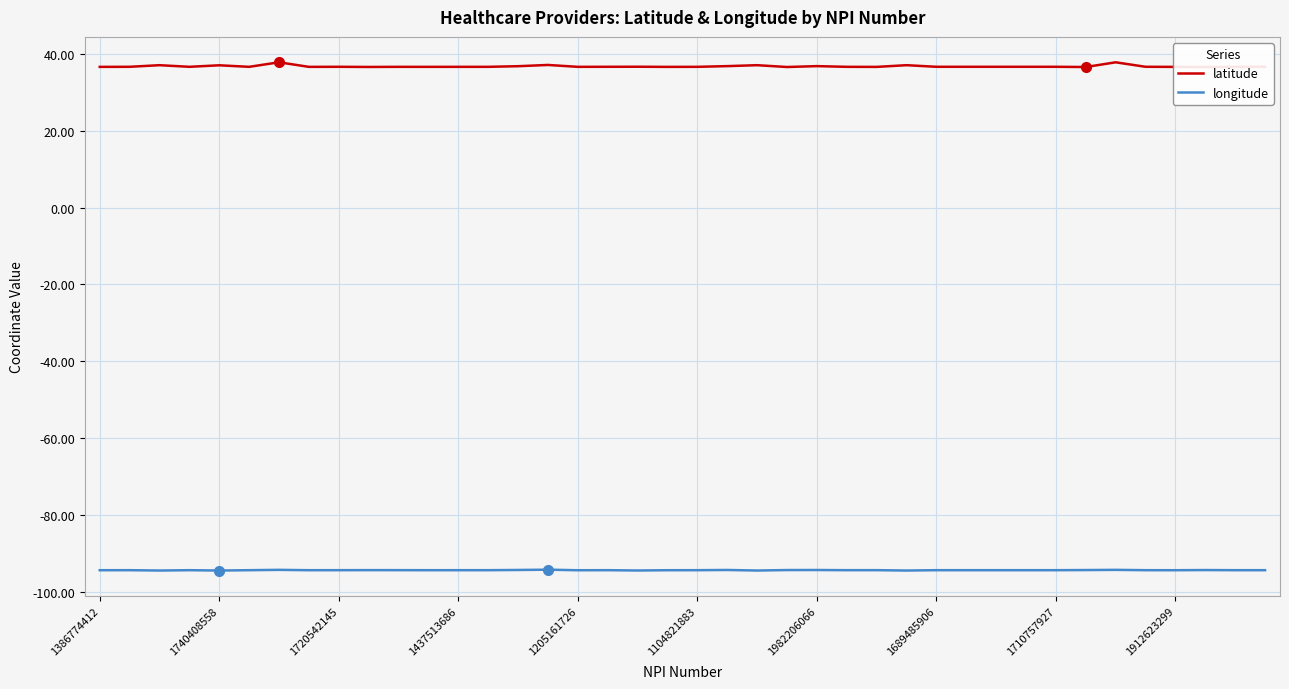

Rank the series by their average value, from lowest to highest.

longitude, latitude